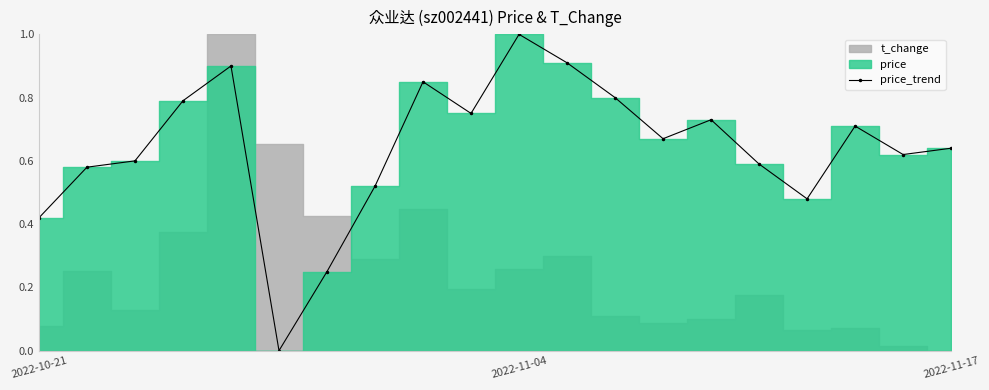

Reading right to left, what are all the values shown in this chart?

0.6	0.6	0.7	0.5	0.6	0.7	0.7	0.8	0.9	1.0	0.8	0.8	0.5	0.2	0.0	0.9	0.8	0.6	0.6	0.4